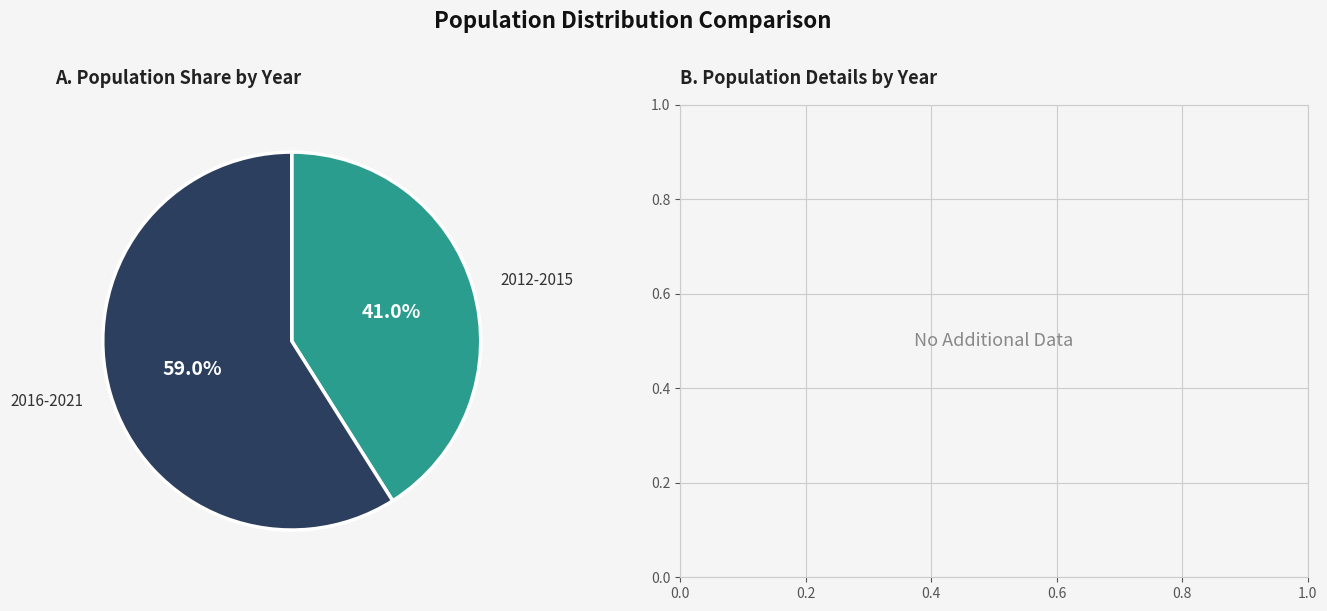

How many segments does this pie chart have?

2